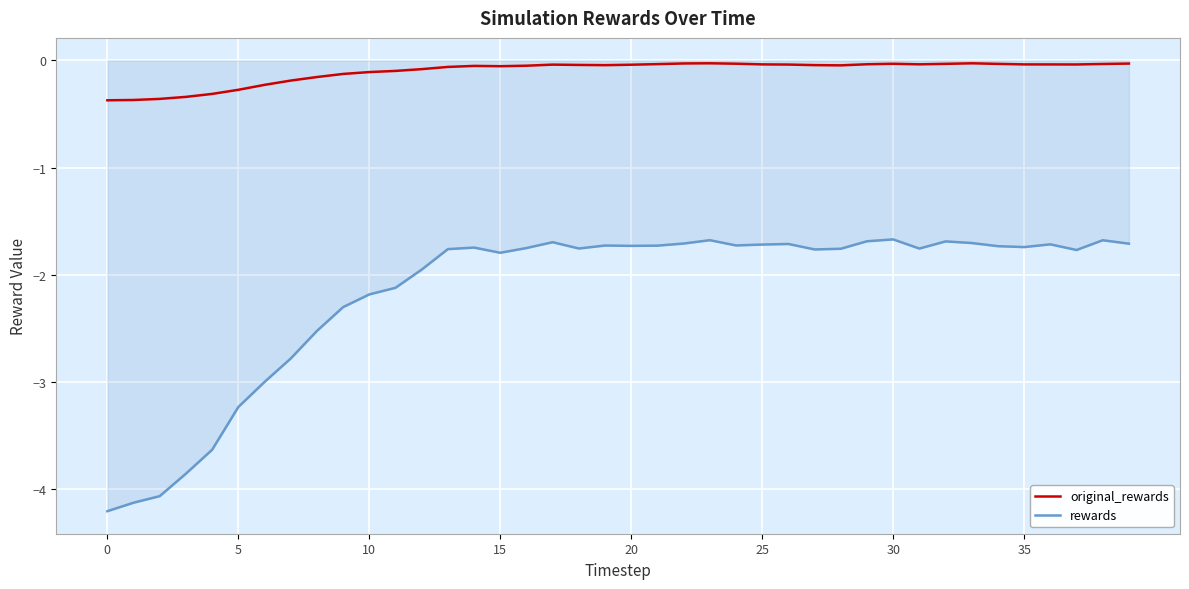

What is the difference between the maximum and minimum values in the rewards series?

2.5